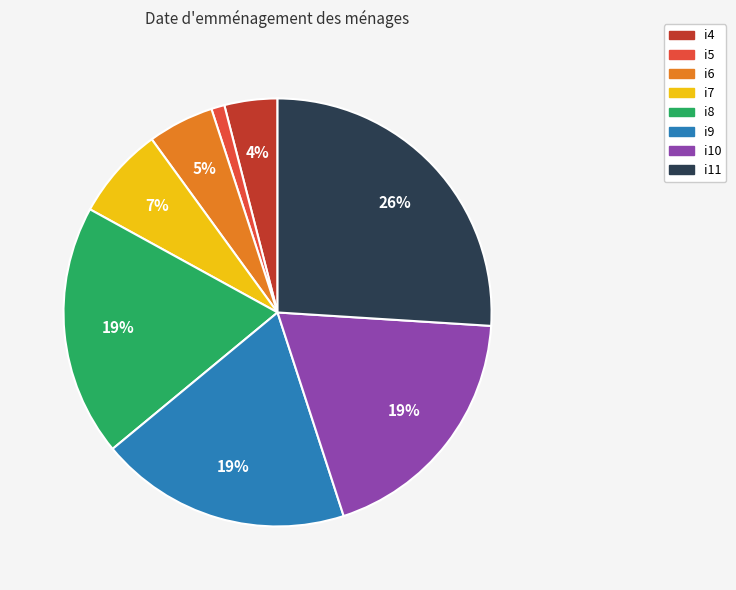

Combined, do i4 and i6 account for over 50%?

No